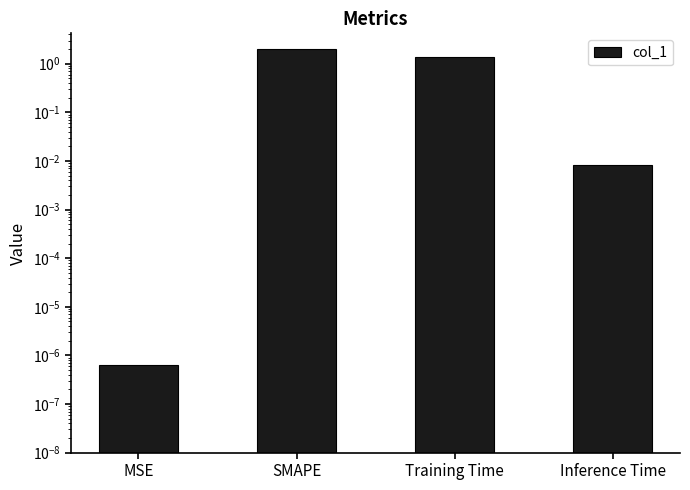

What is the sum of the values at SMAPE and MSE?

2.0